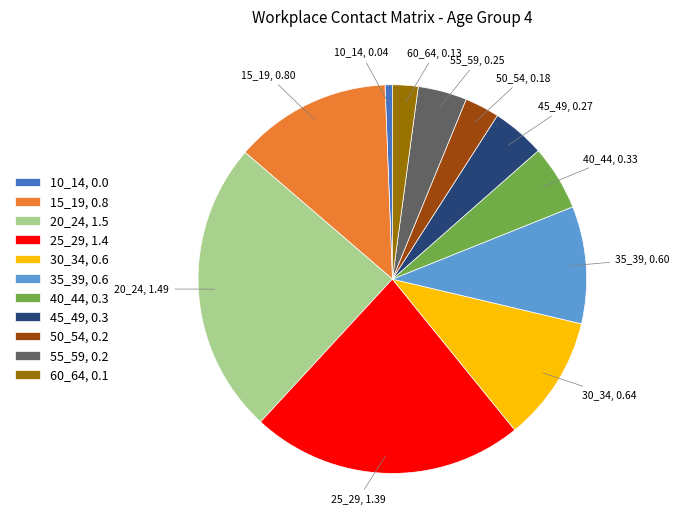

What is the smallest slice in the pie chart?

10_14